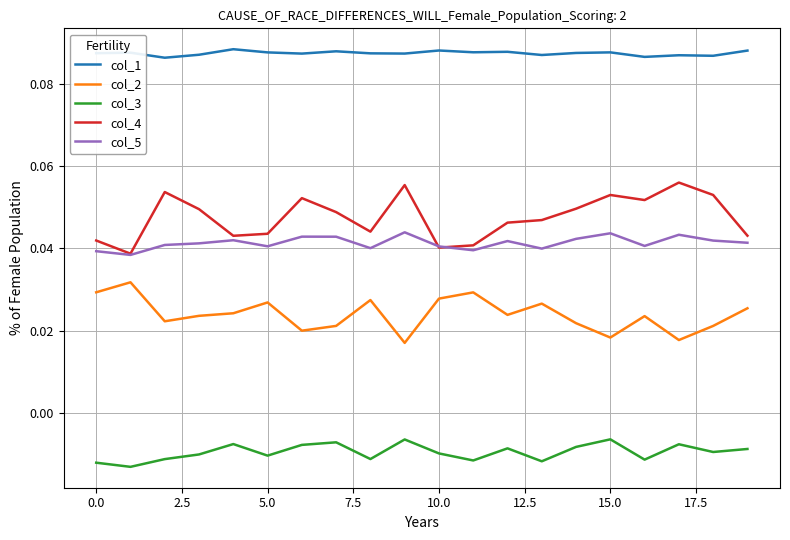

True or false: col_1 and col_2 intersect in this chart.

False